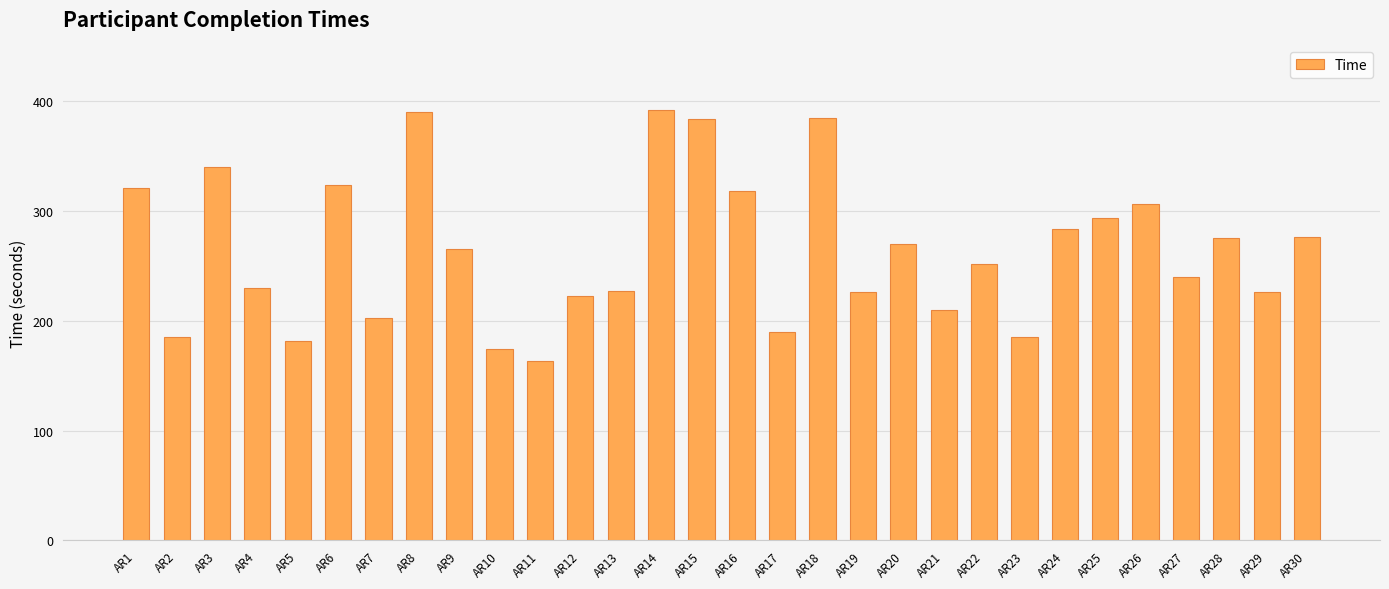

What is the difference between the maximum and minimum values?

229